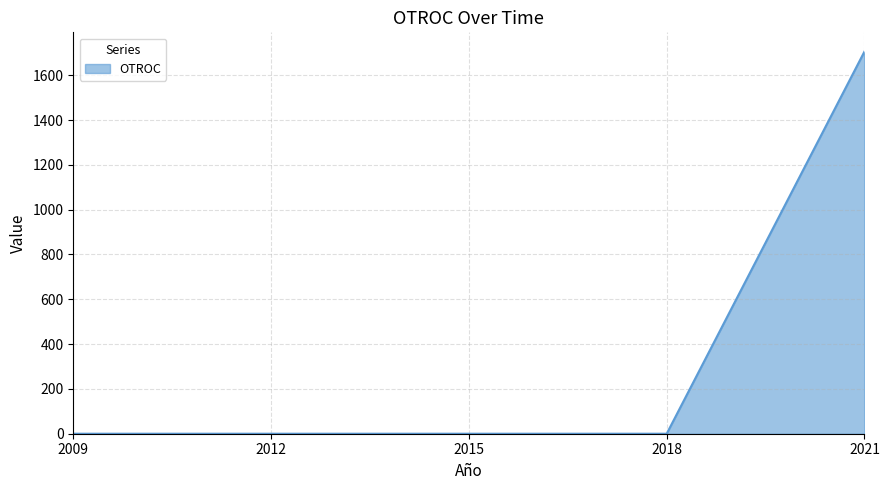

What is the difference between the maximum and second lowest values?

1706